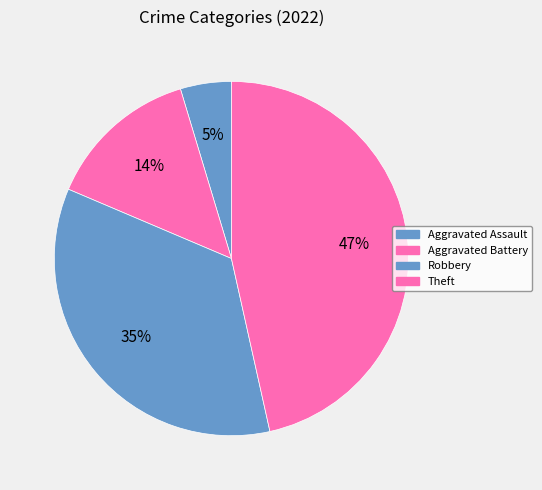

To the nearest percent, what is the combined percentage of Aggravated Assault and Theft?

51%